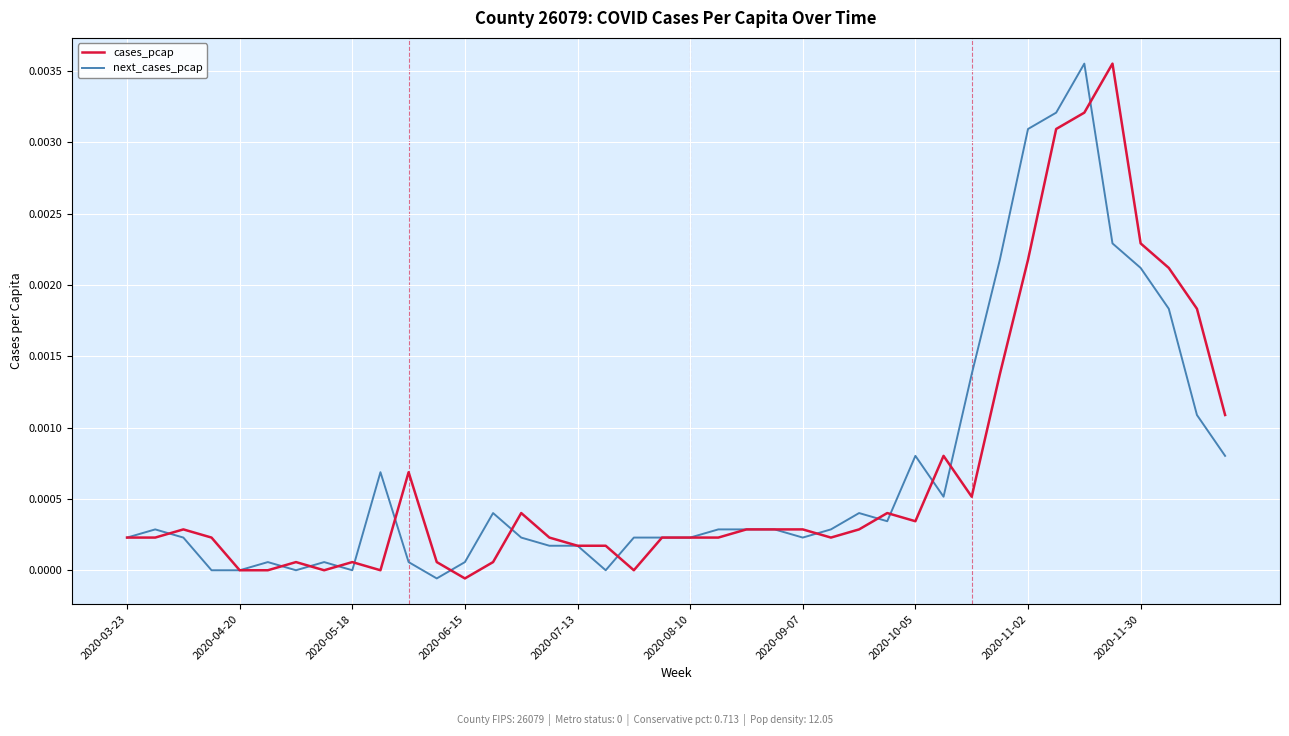

Is this an area chart (filled region under the line)?

No